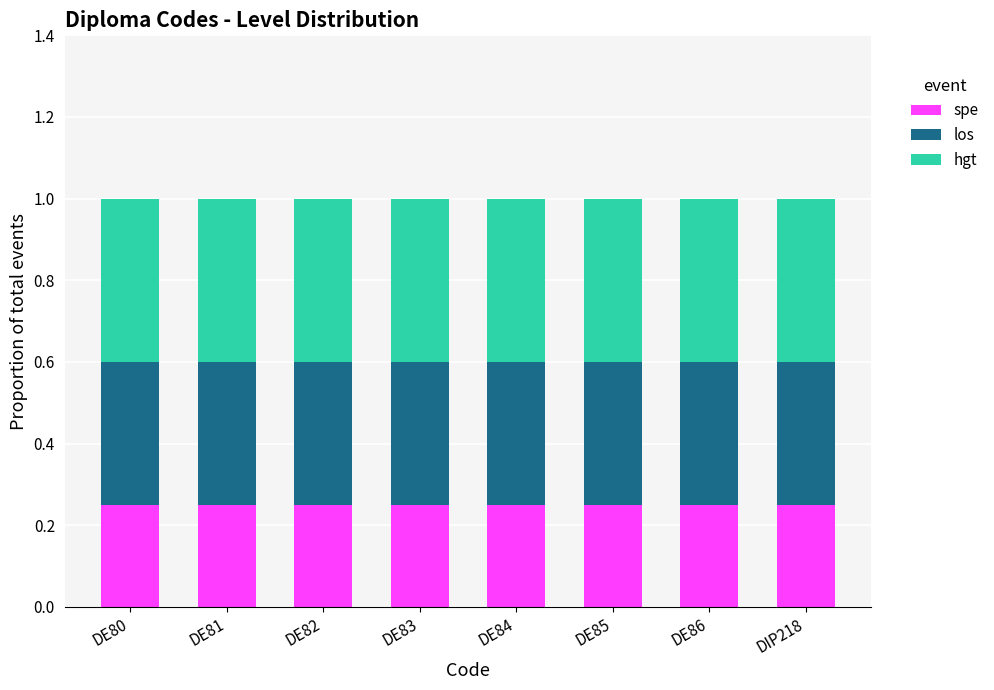

What is the sum of all spe values?

2.0